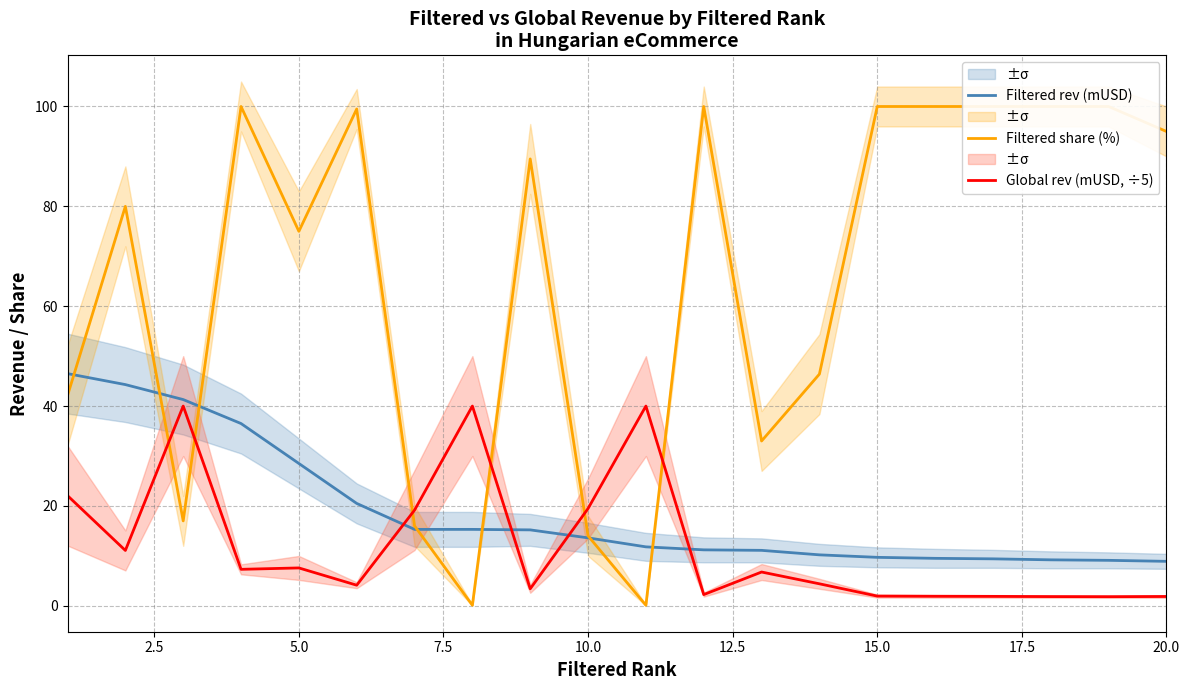

How many lines are shown in the chart?

3